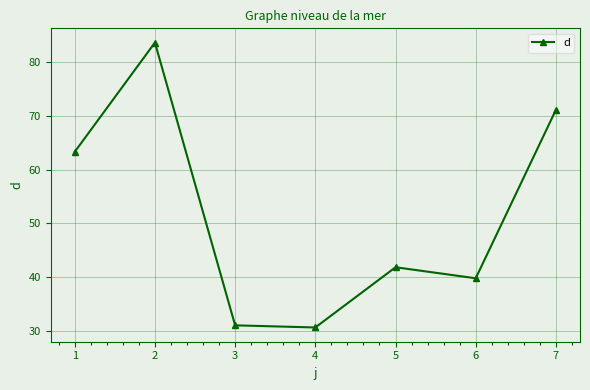

The value at 5 is 61.9. True or false?

False